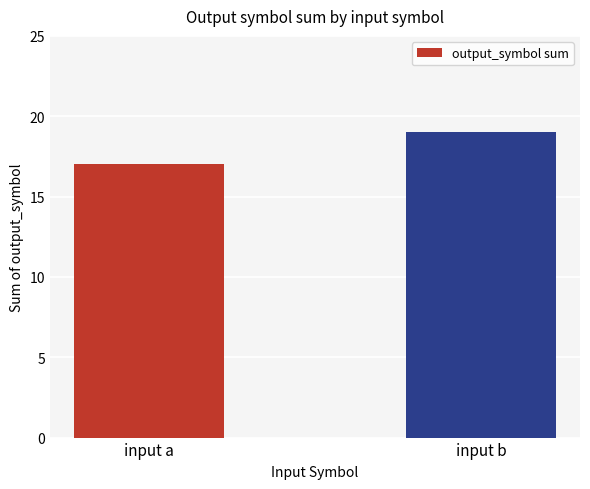

What is the greatest value displayed?

19